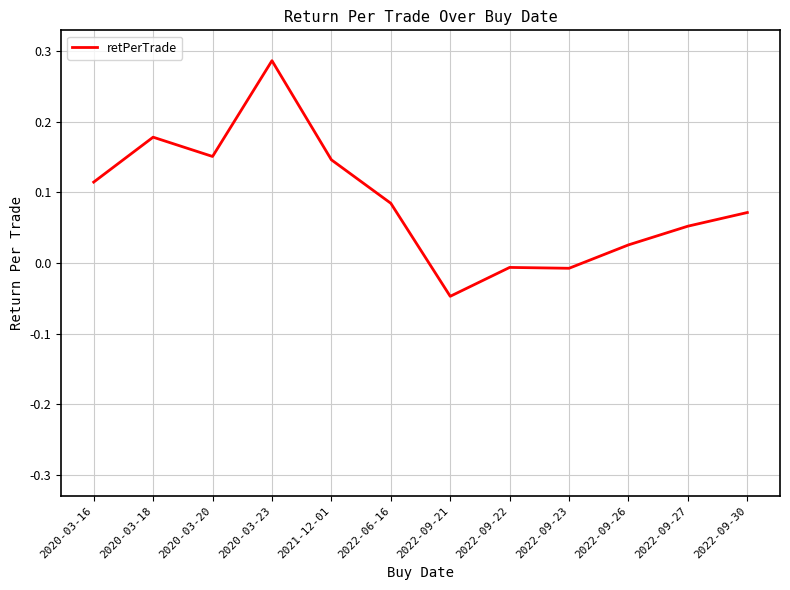

Which has a higher value, 2020-03-18 or 2022-06-16?

2020-03-18